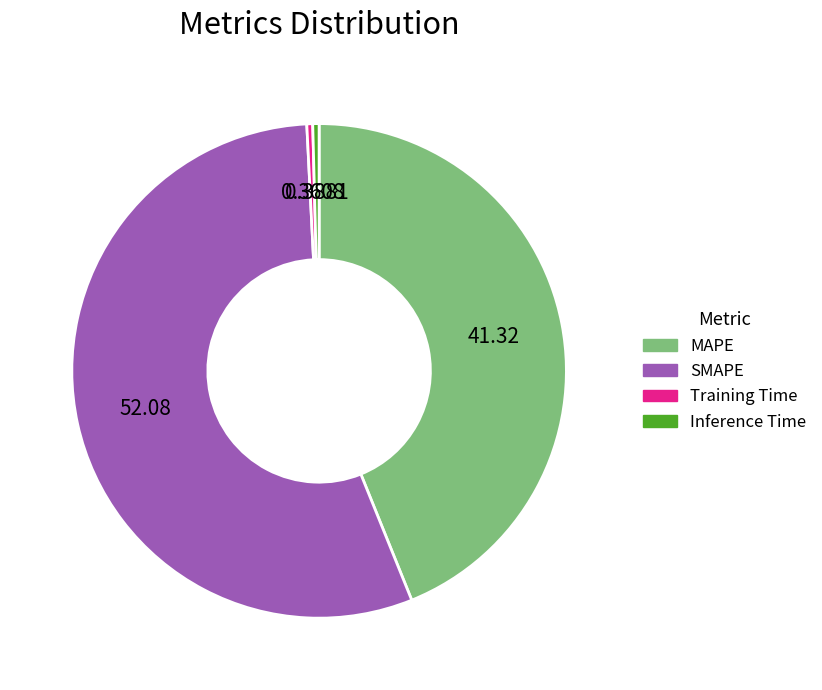

Which has a higher value, Training Time or MAPE?

MAPE